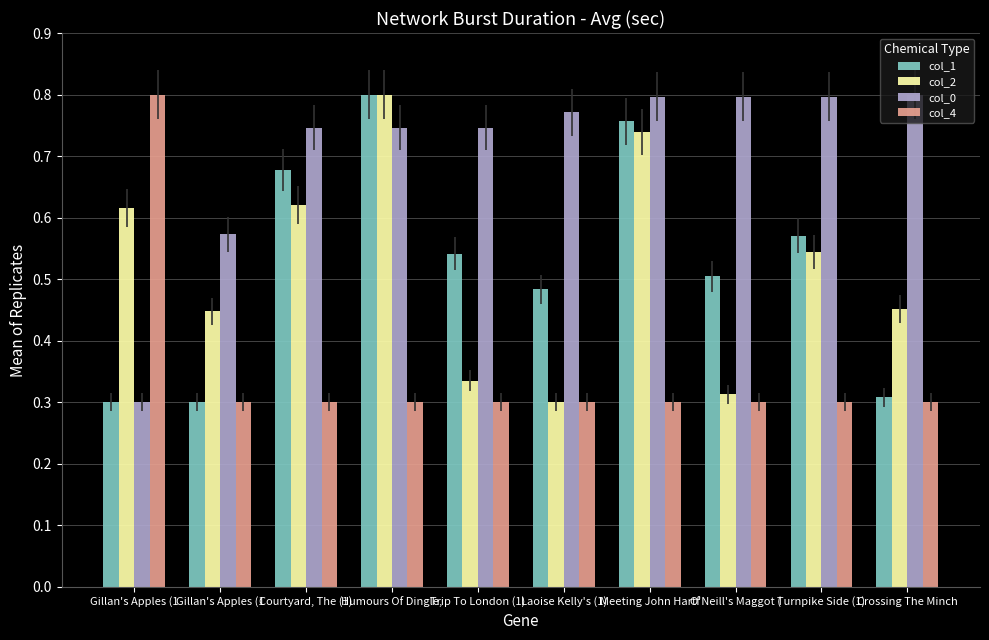

What are all the series names shown in the legend?

col_1, col_2, col_0, col_4